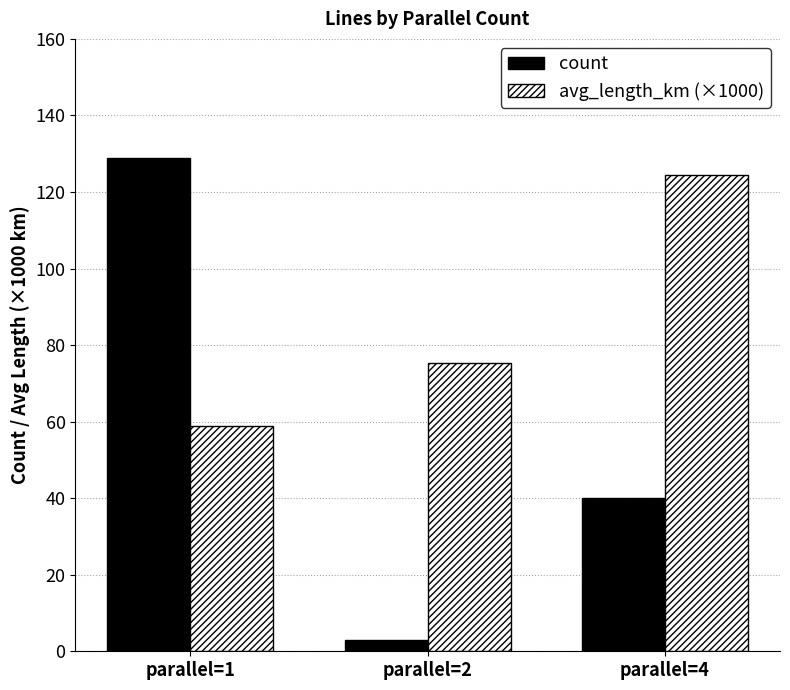

Rank the series by their maximum value, from highest to lowest.

count, avg_length_km (×1000)